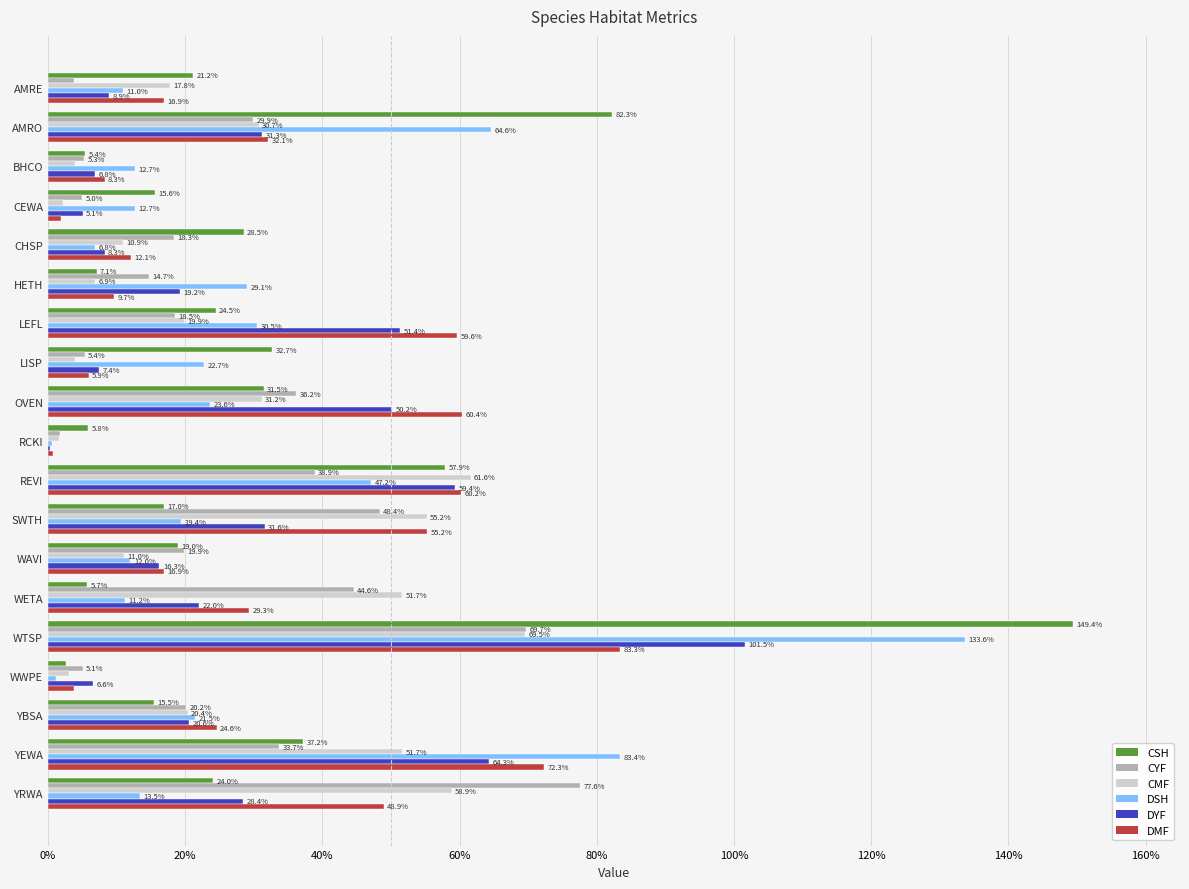

What are all the series names shown in the legend?

CSH, CYF, CMF, DSH, DYF, DMF